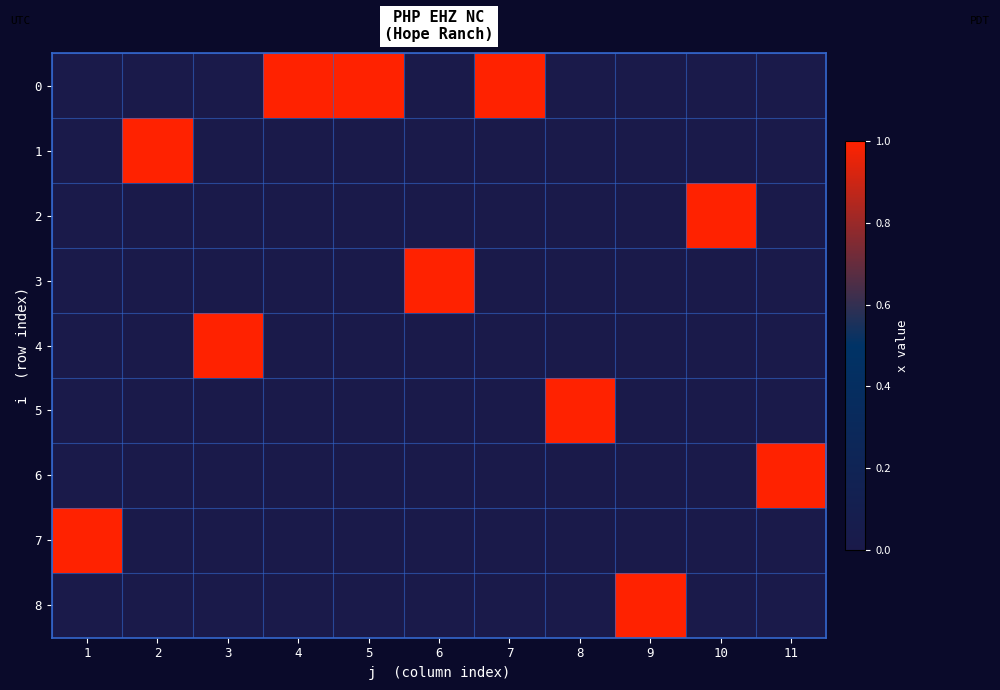

What is the total value across all series at 11?

1